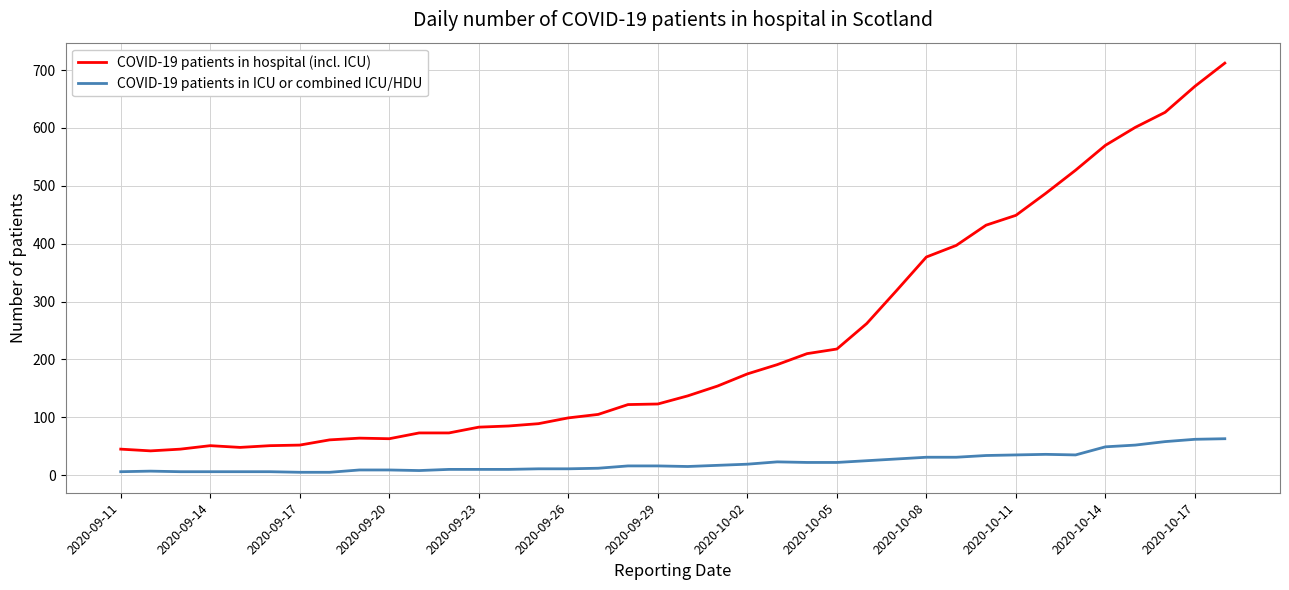

What is the greatest value displayed?

712